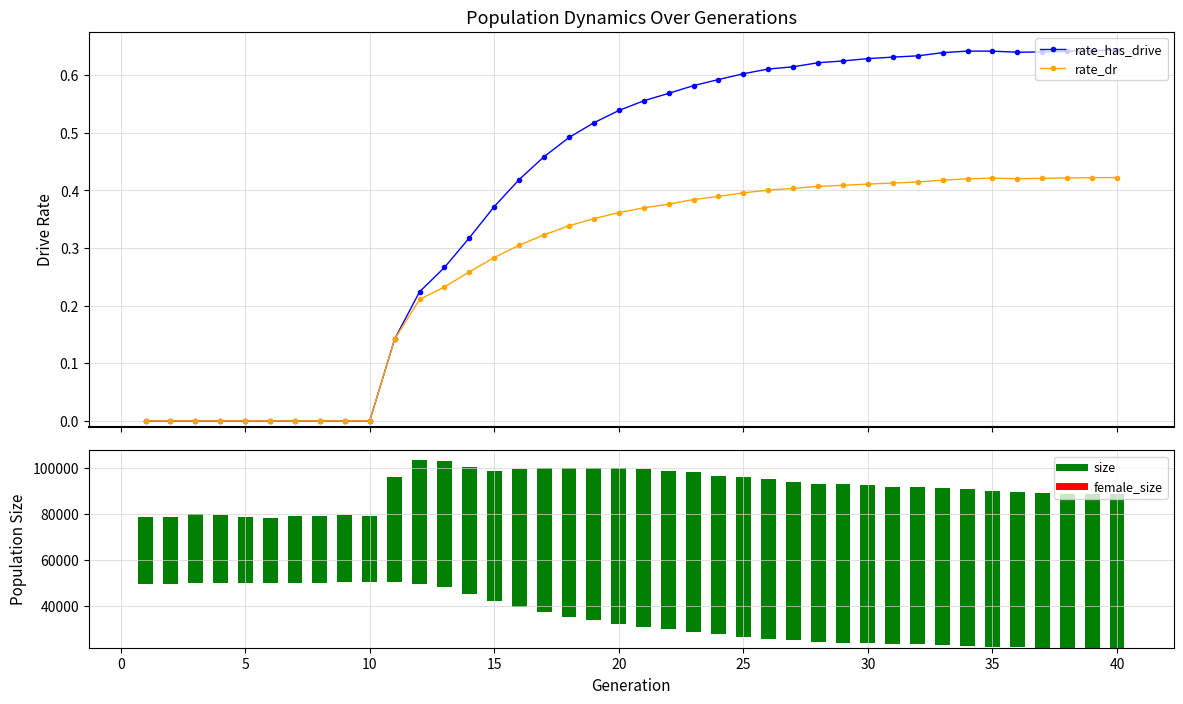

Reading right to left, extract all data points from this chart.

rate_has_drive: 0.6	0.6	0.6	0.6	0.6	0.6	0.6	0.6	0.6	0.6	0.6	0.6	0.6	0.6	0.6	0.6	0.6	0.6	0.6	0.6	0.5	0.5	0.5	0.5	0.4	0.4	0.3	0.3	0.2	0.1	0.0	0.0	0.0	0.0	0.0	0.0	0.0	0.0	0.0	0.0
rate_dr: 0.4	0.4	0.4	0.4	0.4	0.4	0.4	0.4	0.4	0.4	0.4	0.4	0.4	0.4	0.4	0.4	0.4	0.4	0.4	0.4	0.4	0.4	0.3	0.3	0.3	0.3	0.3	0.2	0.2	0.1	0.0	0.0	0.0	0.0	0.0	0.0	0.0	0.0	0.0	0.0